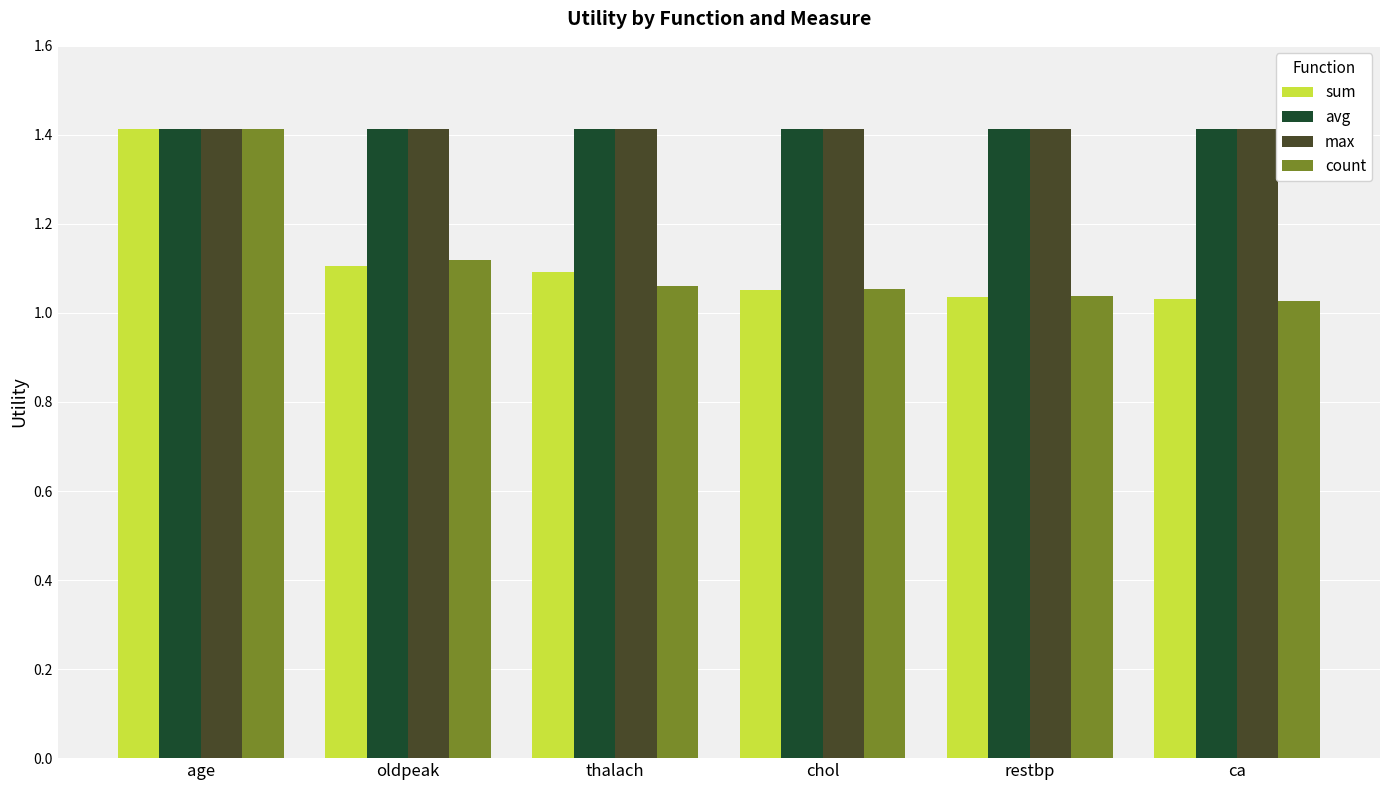

True or false: max has a value of 0.8 at restbp.

False